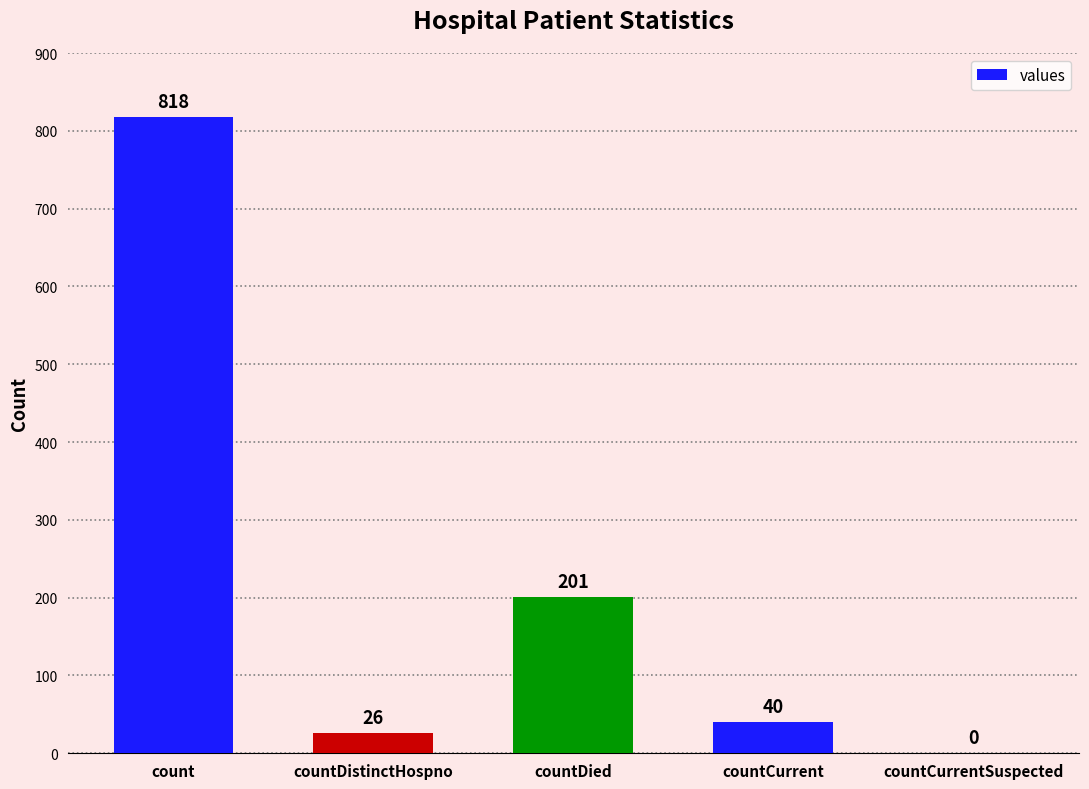

How many data points does each series have?

5